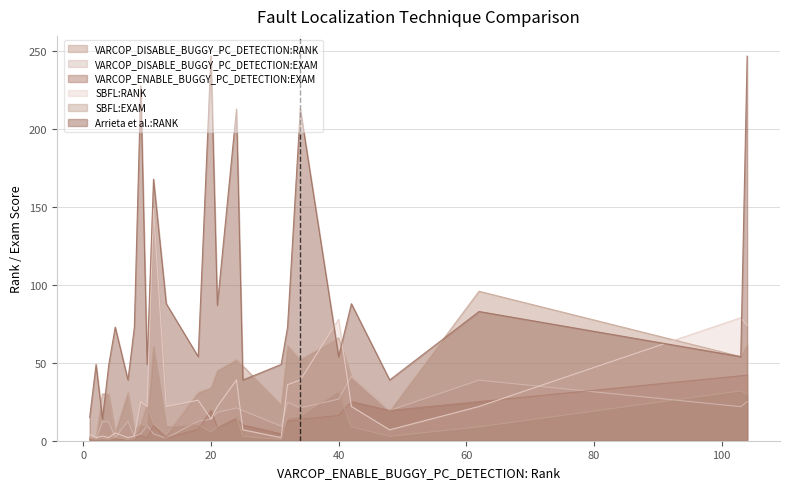

Reading left to right, list all the values displayed in this chart.

VARCOP_DISABLE_BUGGY_PC_DETECTION:RANK: 2.0	2.0	30.0	30.0	5.0	31.0	7.0	11.0	24.0	11.0	4.0	31.0	34.0	45.0	52.0	48.0	23.0	61.0	52.0	66.0	41.0	19.0	96.0	54.0	62.0
VARCOP_DISABLE_BUGGY_PC_DETECTION:EXAM: 0.8	0.8	12.2	12.2	2.0	12.6	2.8	4.5	9.7	4.5	1.6	12.6	13.8	18.2	21.1	19.4	9.3	24.7	21.1	26.7	41.3	19.4	38.9	21.9	25.1
VARCOP_ENABLE_BUGGY_PC_DETECTION:EXAM: 0.8	0.8	0.4	0.8	1.2	0.4	1.6	3.2	1.6	9.7	1.6	7.3	19.4	8.5	13.8	10.1	4.5	12.6	13.8	16.2	25.1	19.4	25.1	41.7	42.1
SBFL:RANK: 4.0	2.0	3.0	2.0	5.0	2.0	3.0	25.0	22.0	149.0	22.0	26.0	14.0	22.0	39.0	7.0	2.0	36.0	39.0	78.0	22.0	7.0	22.0	79.0	74.0
SBFL:EXAM: 1.6	0.8	1.2	0.8	2.0	0.8	1.2	10.1	8.9	60.3	8.9	10.5	5.7	8.9	15.8	2.8	0.8	14.6	15.8	31.6	8.9	2.8	8.9	32.0	30.0
Arrieta et al.:RANK: 15.0	49.0	14.0	49.0	73.0	39.0	73.0	228.0	49.0	168.0	88.0	54.0	247.0	87.0	213.0	39.0	49.0	73.0	213.0	54.0	88.0	39.0	83.0	54.0	247.0